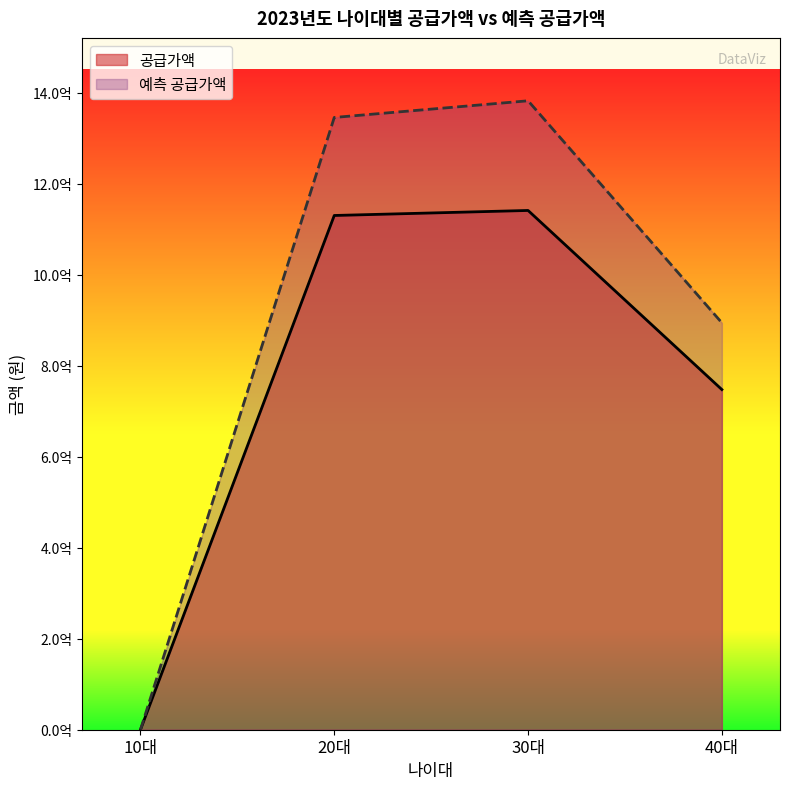

How many values in the 공급가액 series exceed 1130645000?

1